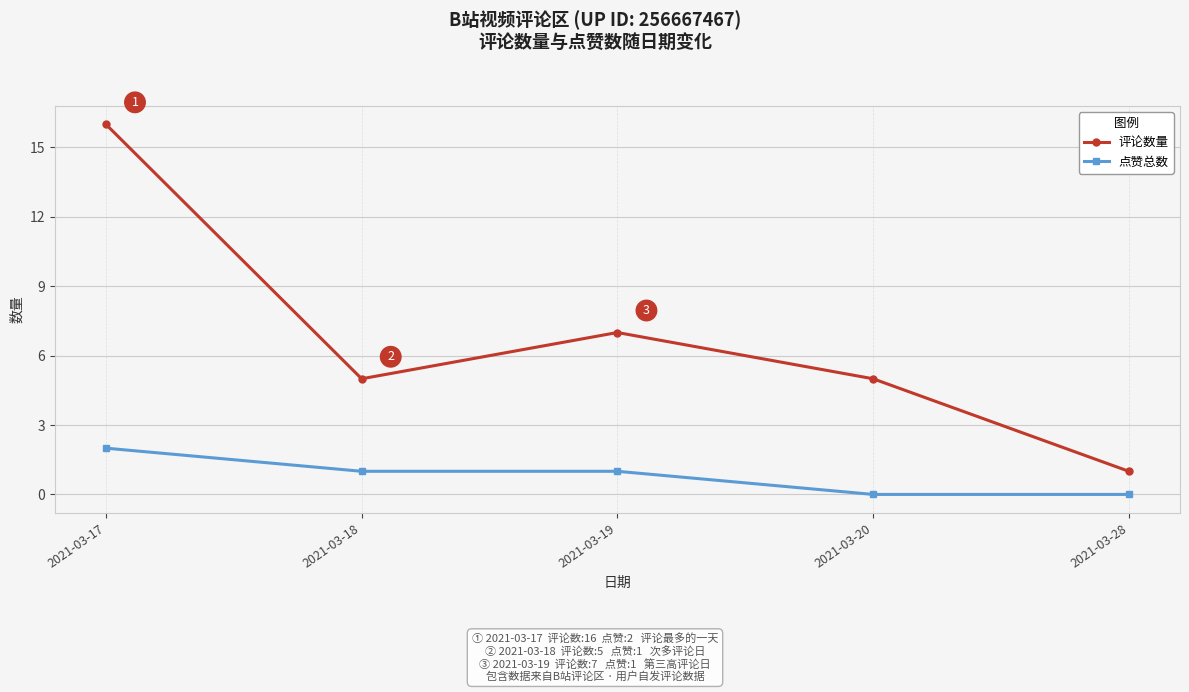

At which category is the sum across all series the highest?

2021-03-17